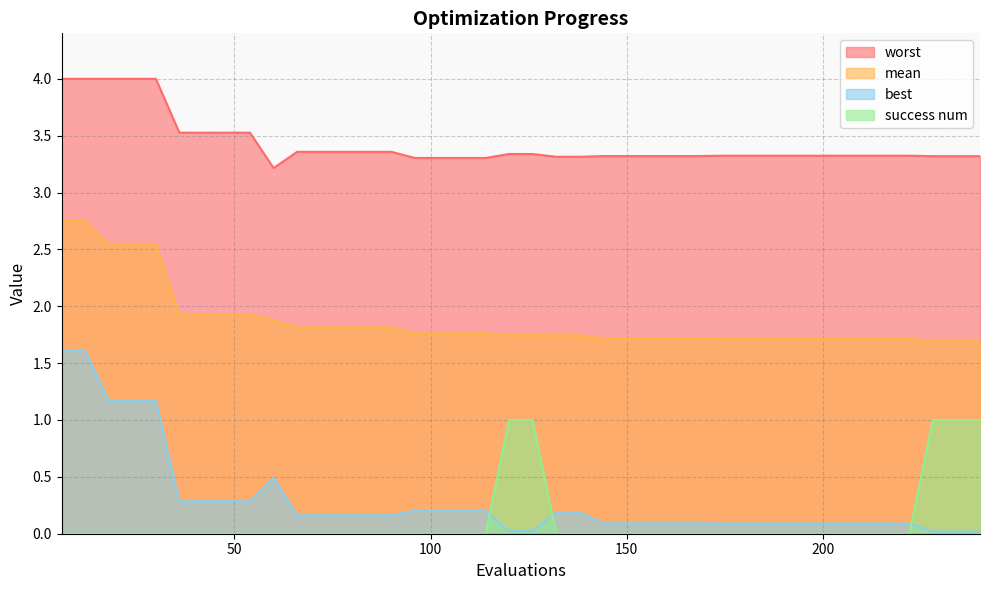

Reading left to right, list all the values displayed in this chart.

mean: 2.8	2.8	2.5	2.5	2.5	1.9	1.9	1.9	1.9	1.9	1.8	1.8	1.8	1.8	1.8	1.8	1.8	1.8	1.8	1.7	1.7	1.7	1.7	1.7	1.7	1.7	1.7	1.7	1.7	1.7	1.7	1.7	1.7	1.7	1.7	1.7	1.7	1.7	1.7	1.7
best: 1.6	1.6	1.2	1.2	1.2	0.3	0.3	0.3	0.3	0.5	0.2	0.2	0.2	0.2	0.2	0.2	0.2	0.2	0.2	0.0	0.0	0.2	0.2	0.1	0.1	0.1	0.1	0.1	0.1	0.1	0.1	0.1	0.1	0.1	0.1	0.1	0.1	0.0	0.0	0.0
worst: 4.0	4.0	4.0	4.0	4.0	3.5	3.5	3.5	3.5	3.2	3.4	3.4	3.4	3.4	3.4	3.3	3.3	3.3	3.3	3.3	3.3	3.3	3.3	3.3	3.3	3.3	3.3	3.3	3.3	3.3	3.3	3.3	3.3	3.3	3.3	3.3	3.3	3.3	3.3	3.3
success num: 0.0	0.0	0.0	0.0	0.0	0.0	0.0	0.0	0.0	0.0	0.0	0.0	0.0	0.0	0.0	0.0	0.0	0.0	0.0	1.0	1.0	0.0	0.0	0.0	0.0	0.0	0.0	0.0	0.0	0.0	0.0	0.0	0.0	0.0	0.0	0.0	0.0	1.0	1.0	1.0